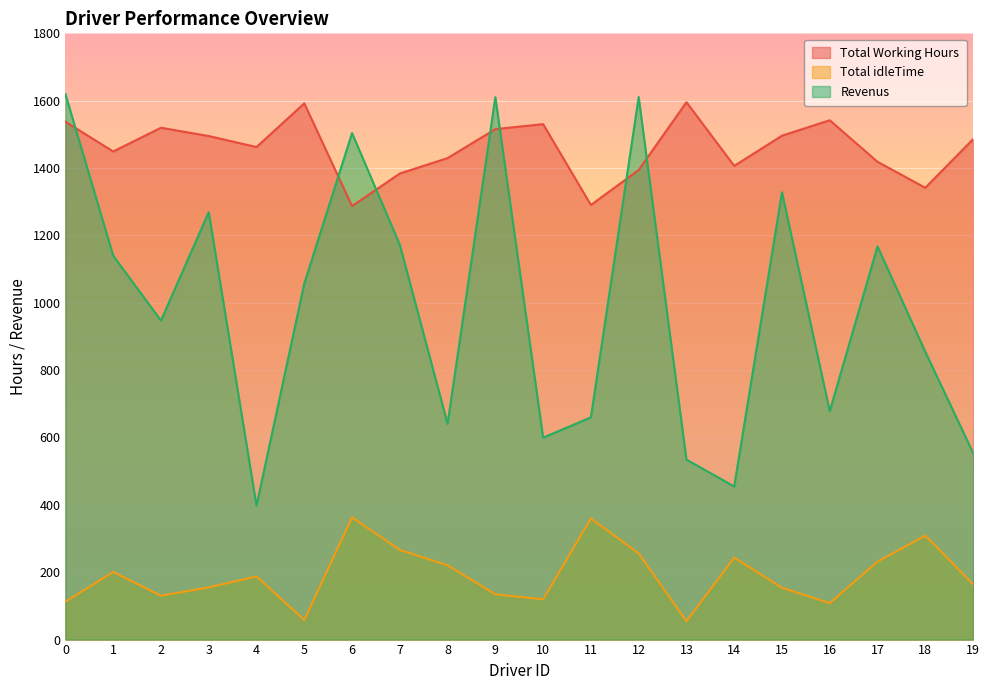

True or false: Total Working Hours and Total idleTime cross at least once.

False